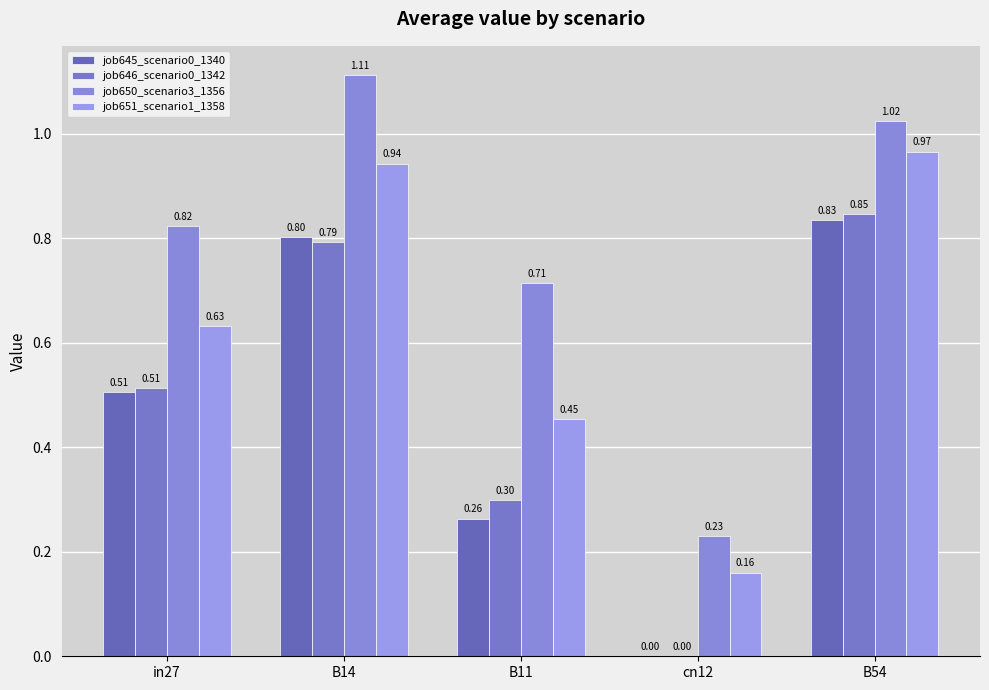

Which series has the largest total across all categories?

job650_scenario3_1356